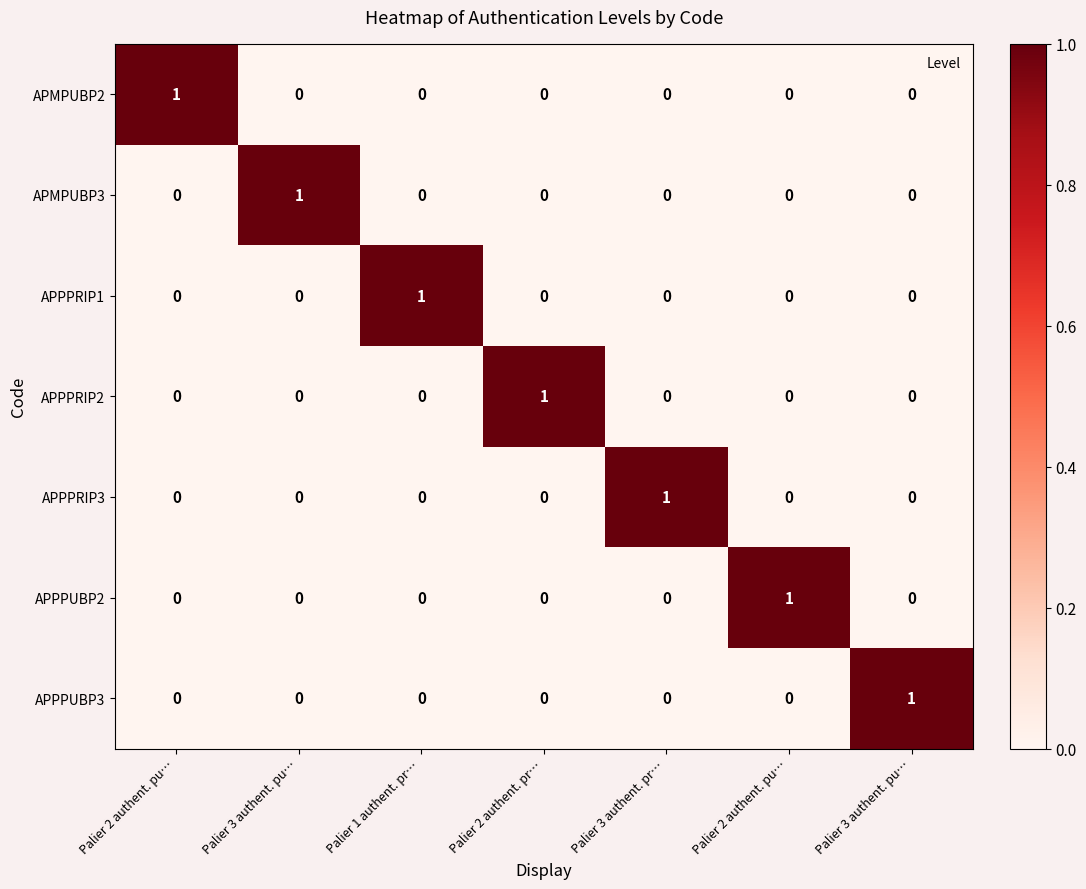

Count the number of categories in the chart.

7